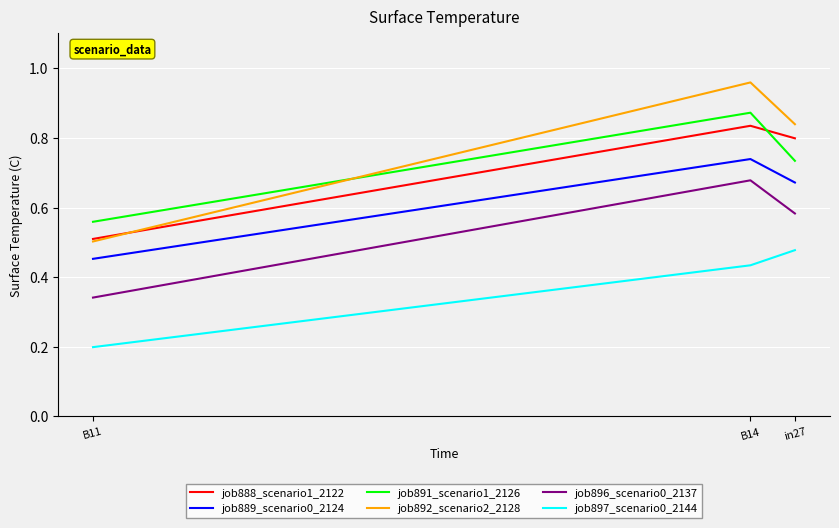

Which series has the widest spread of values?

job892_scenario2_2128